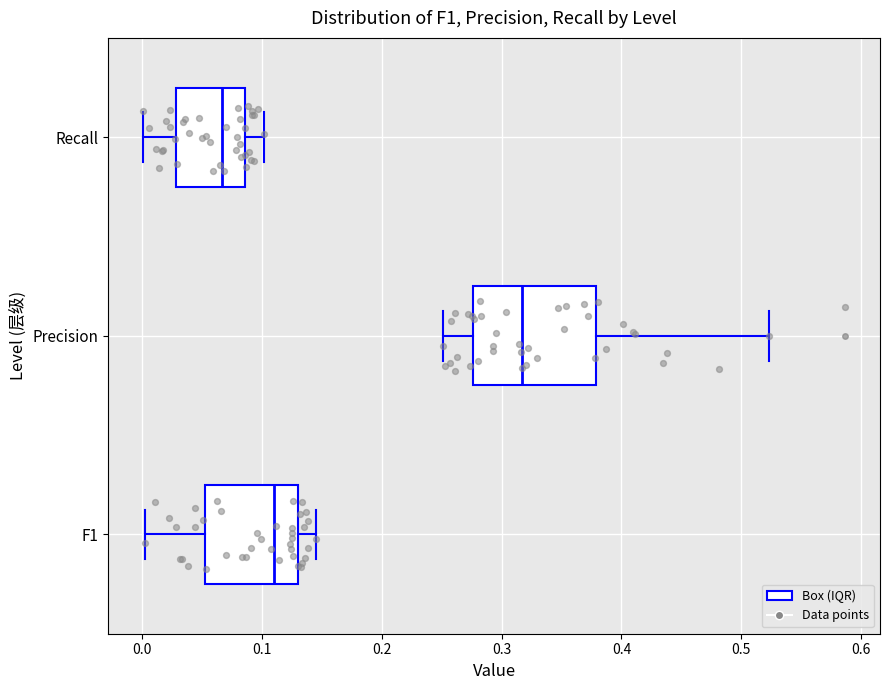

Which box is the widest, from its left edge to its right edge?

Precision